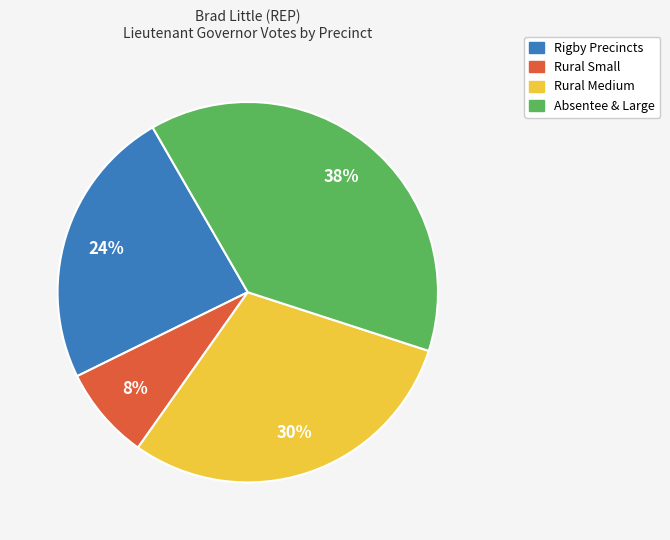

Is there a majority slice in this chart?

No